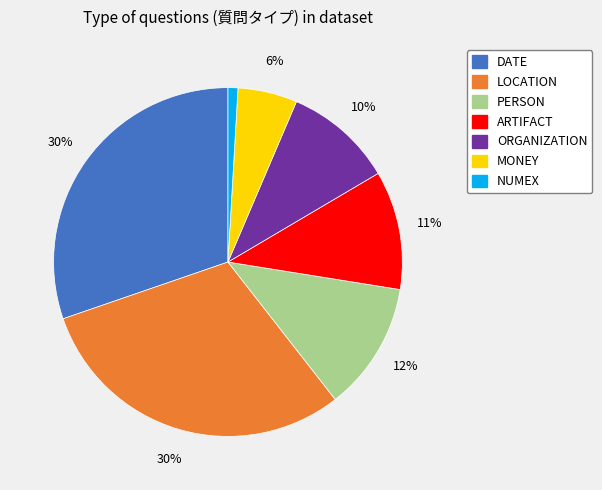

What percentage is the ORGANIZATION slice, to the nearest percent?

10%